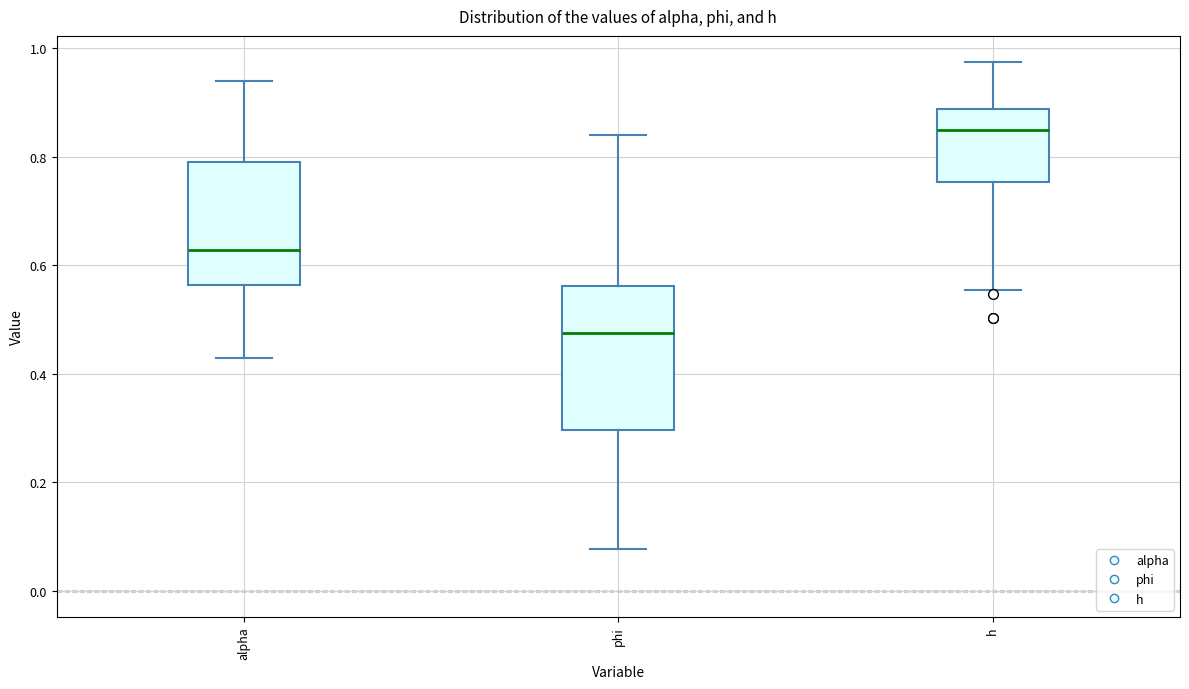

Which box is the tallest, from its lower edge to its upper edge?

phi